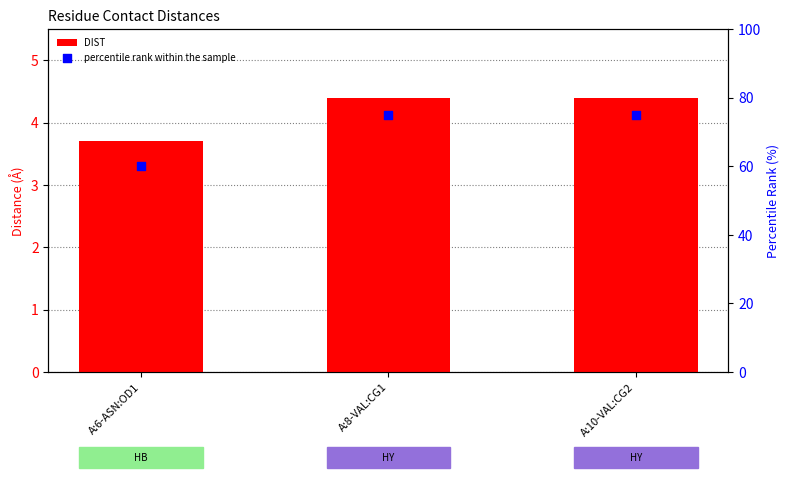

What are all the series names shown in the legend?

DIST, percentile rank within the sample